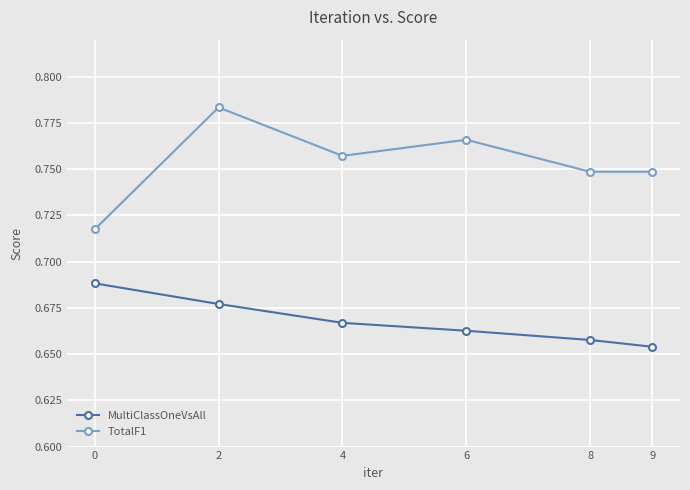

At how many categories does at least one series exceed 0?

6